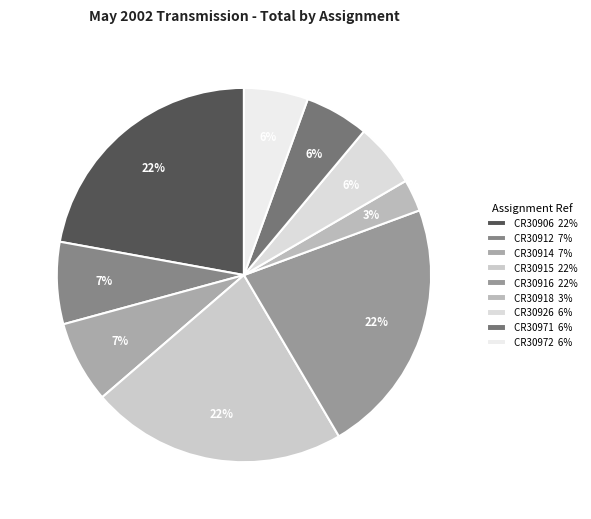

To the nearest percent, what portion does CR30914 represent?

7%